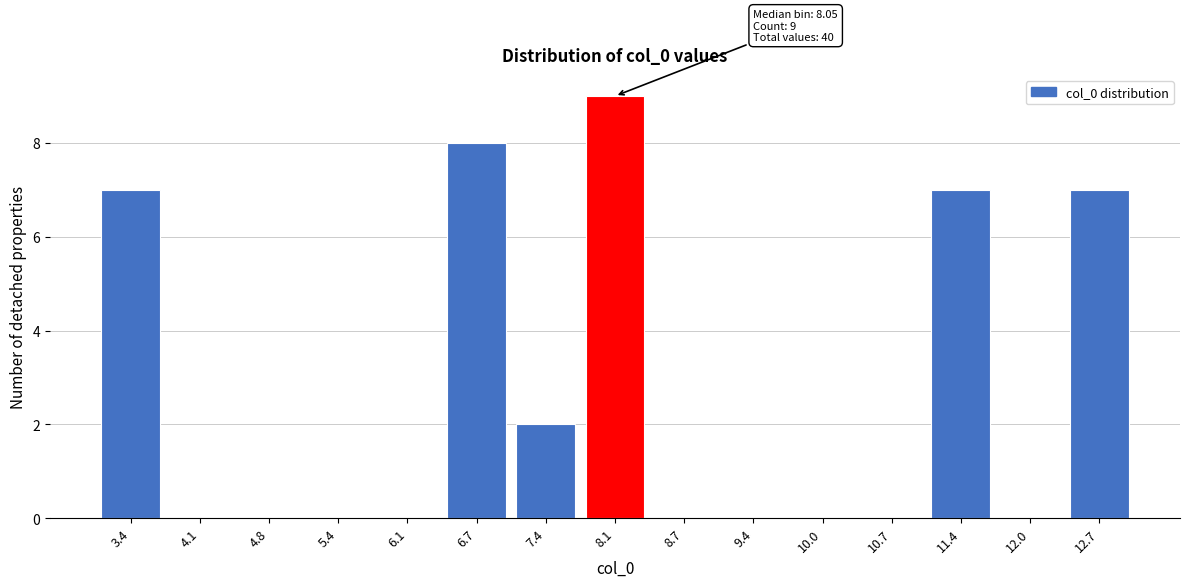

Reading left to right, list all the values displayed in this chart.

3.4=7	4.1=0	4.8=0	5.4=0	6.1=0	6.7=8	7.4=2	8.1=9	8.7=0	9.4=0	10.0=0	10.7=0	11.4=7	12.0=0	12.7=7